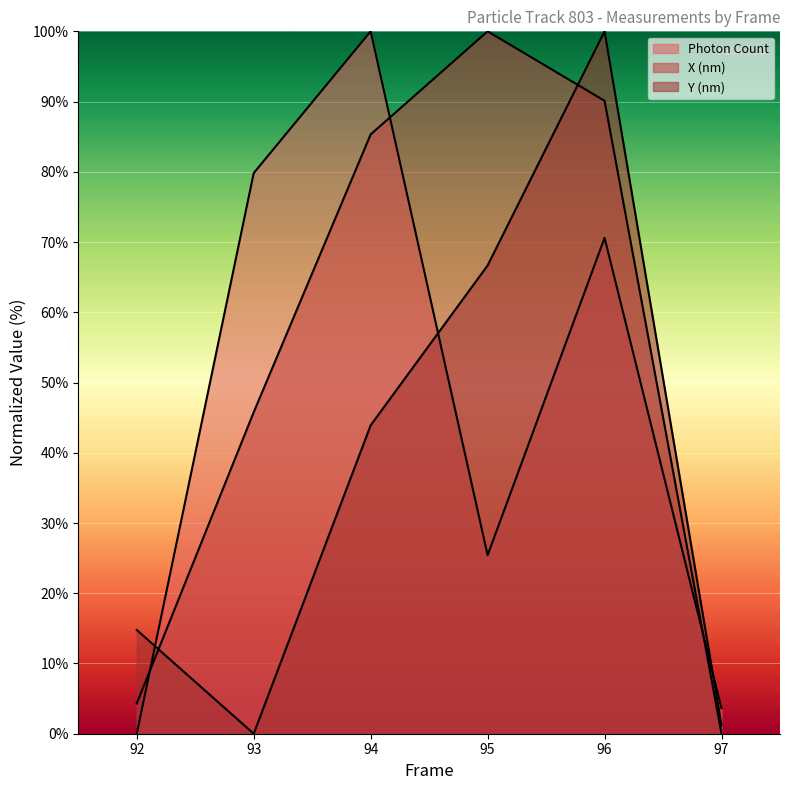

Which has a higher value, 94 or 96?

94